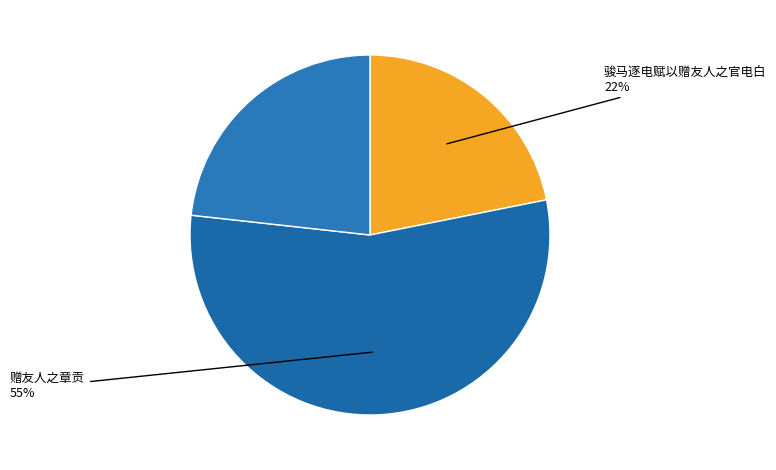

What is the smallest slice in the pie chart?

骏马逐电赋以赠友人之官电白